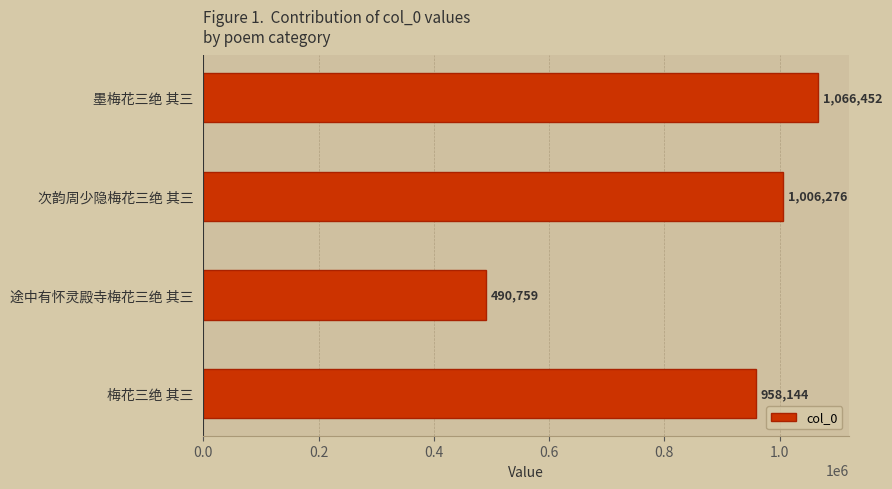

The value at 次韵周少隐梅花三绝 其三 is 1006276. True or false?

True